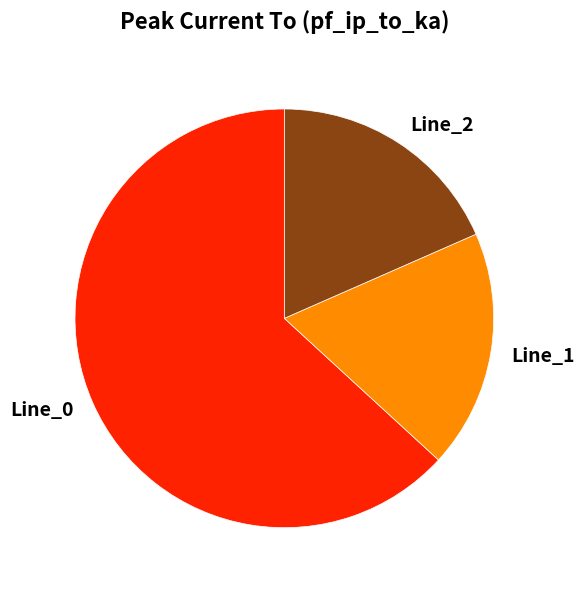

Combined, do Line_1 and Line_2 account for over 50%?

No